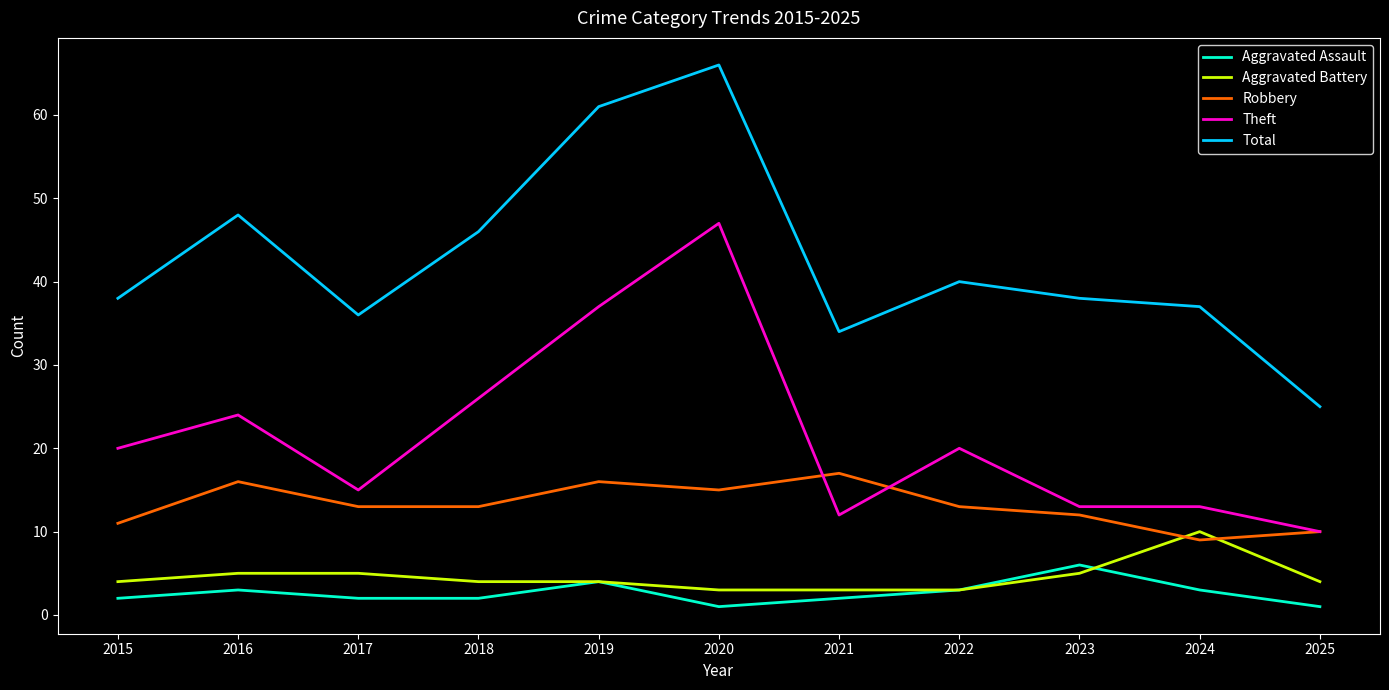

What is the difference between the highest and lowest values at 2017?

34